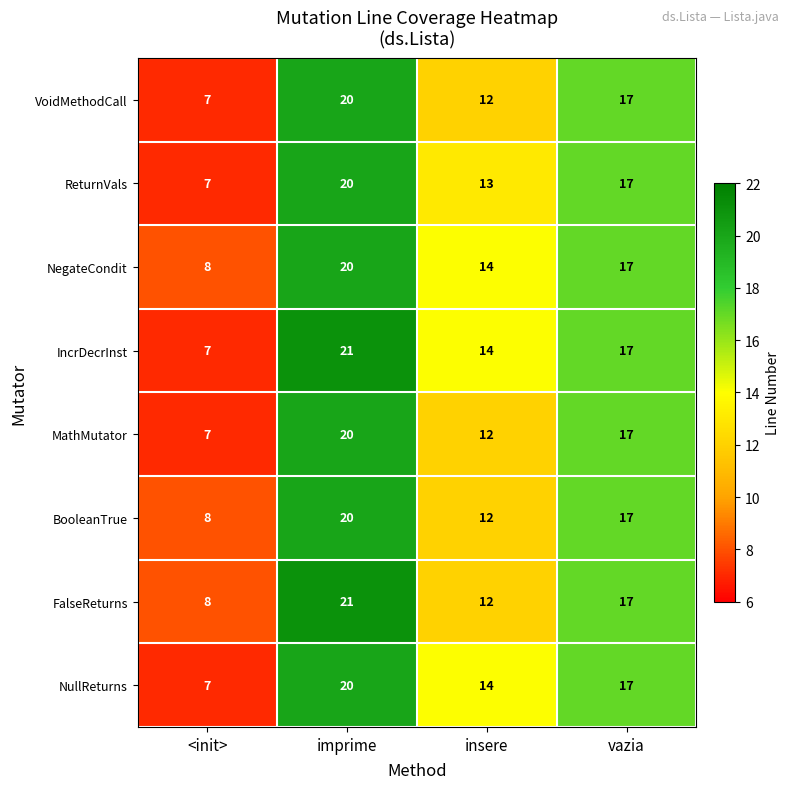

Which series has the largest range (max minus min)?

IncrDecrInst